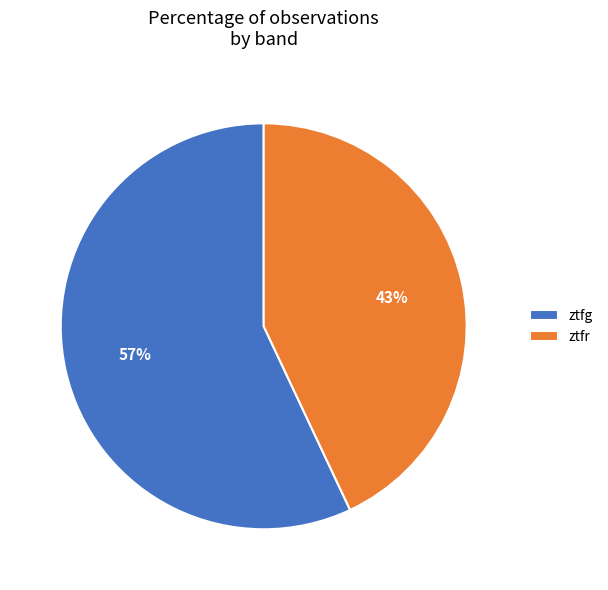

To the nearest percent, what is the average slice percentage?

50%